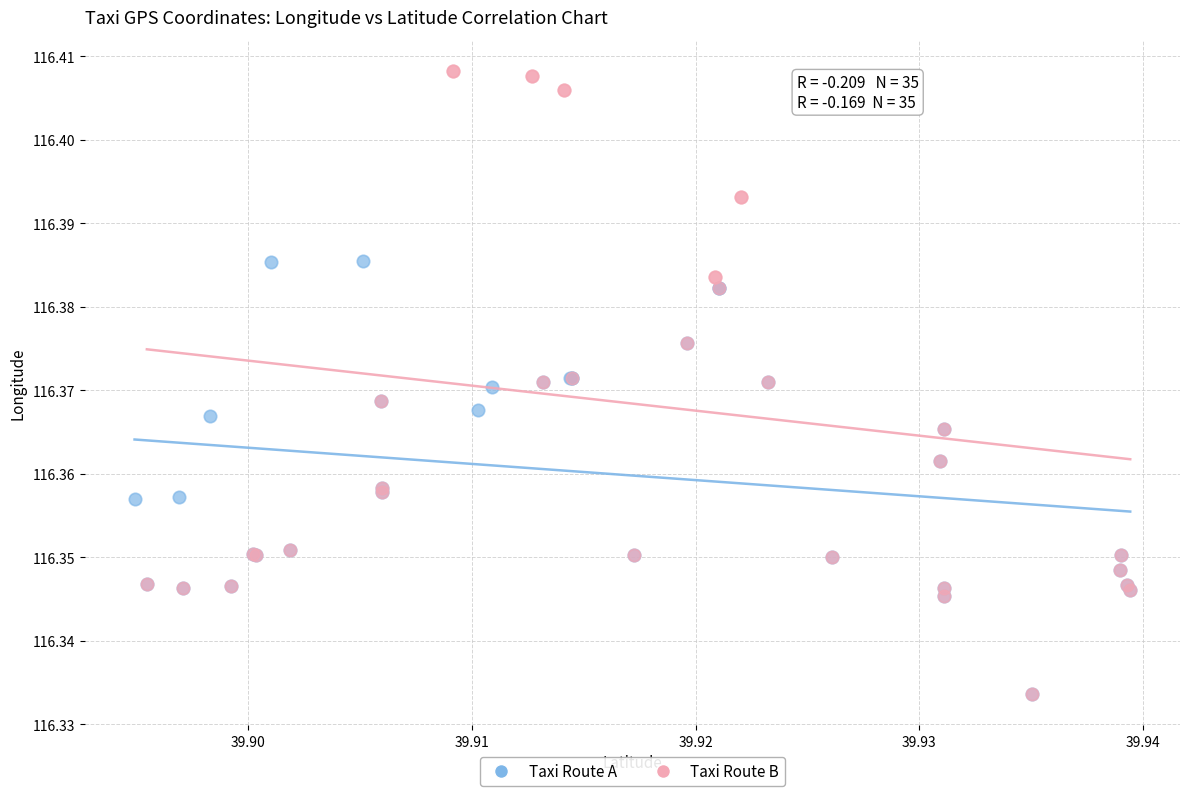

Which series contains the highest Y value?

Taxi Route B